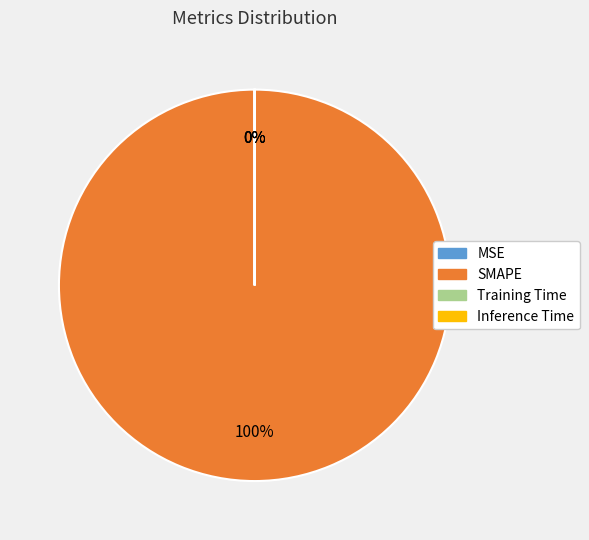

What is the smallest slice in the pie chart?

Inference Time